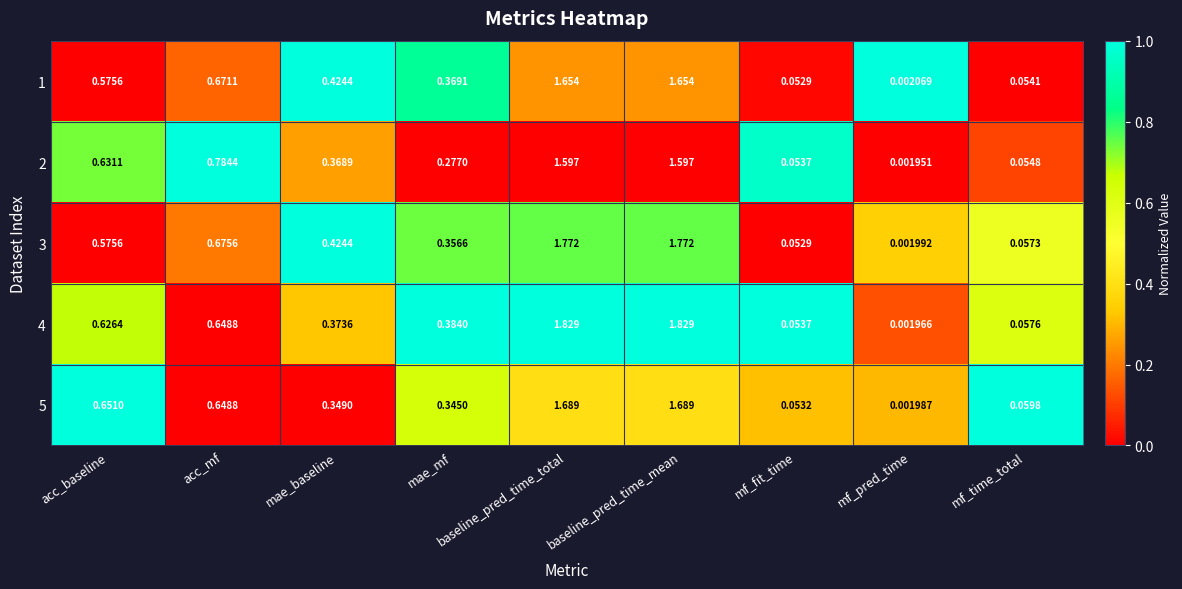

Count the number of categories in the chart.

9